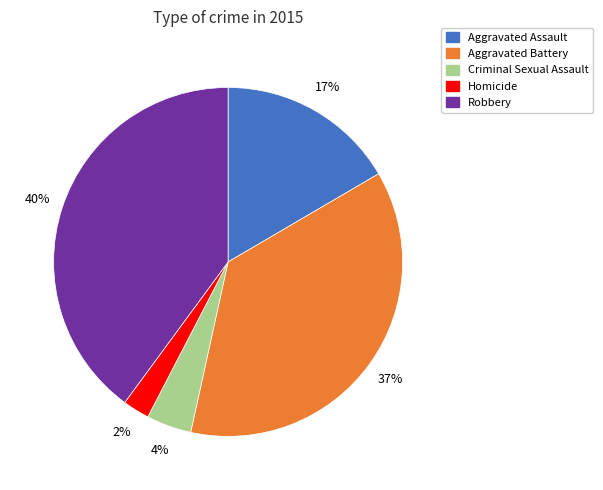

What is the ratio of the value at Homicide to the value at Aggravated Assault?

0.1